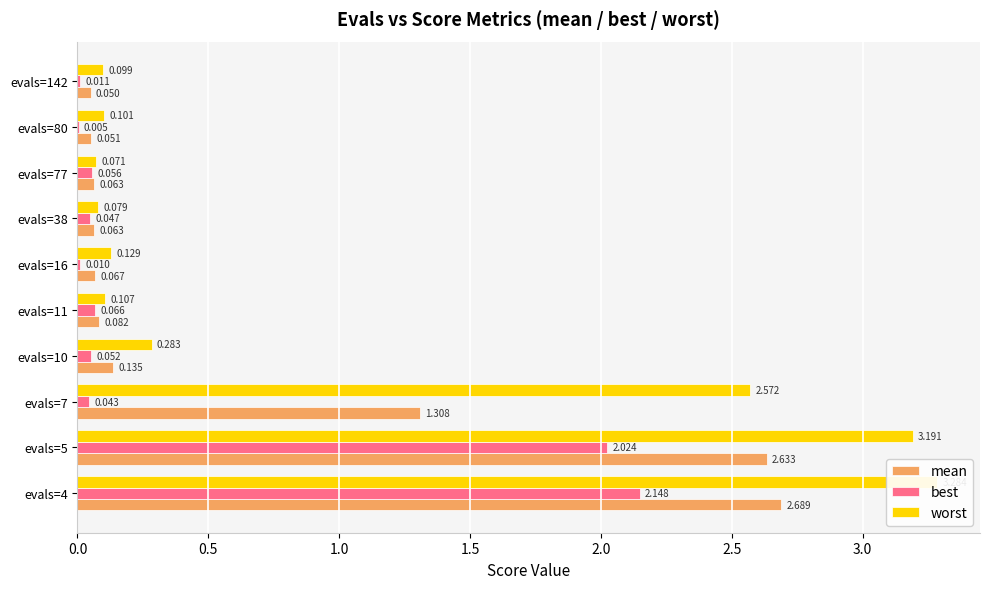

Which series has the largest total across all categories?

worst